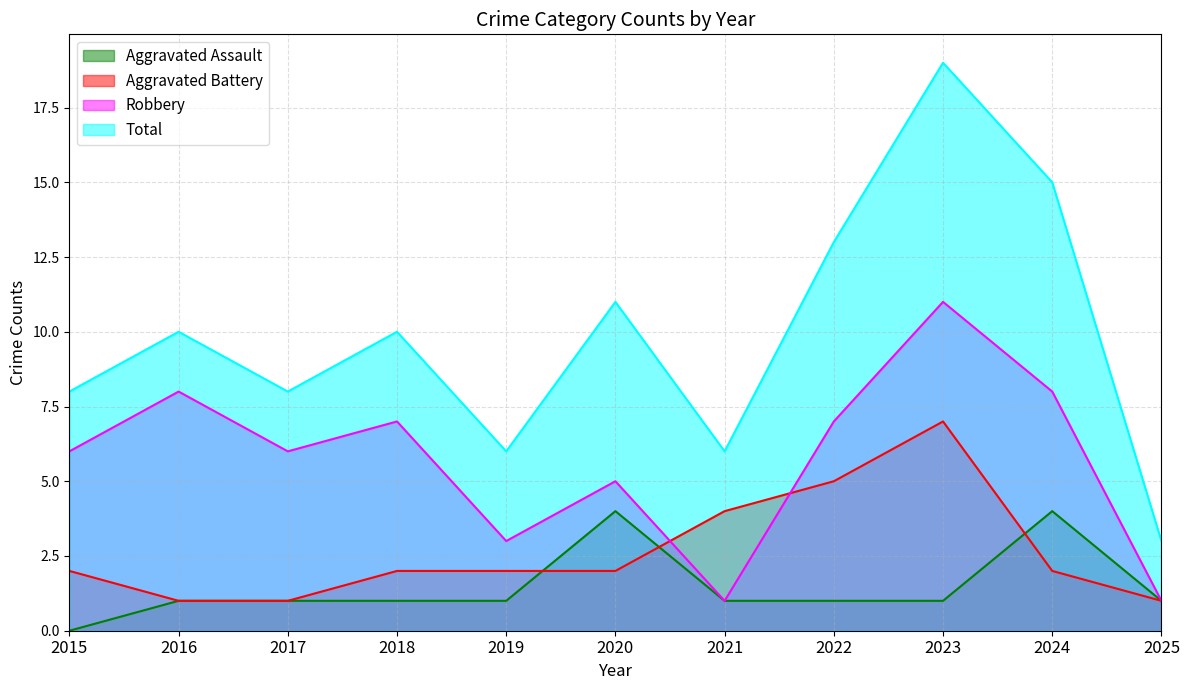

Where does the Total series first go above 10?

2020